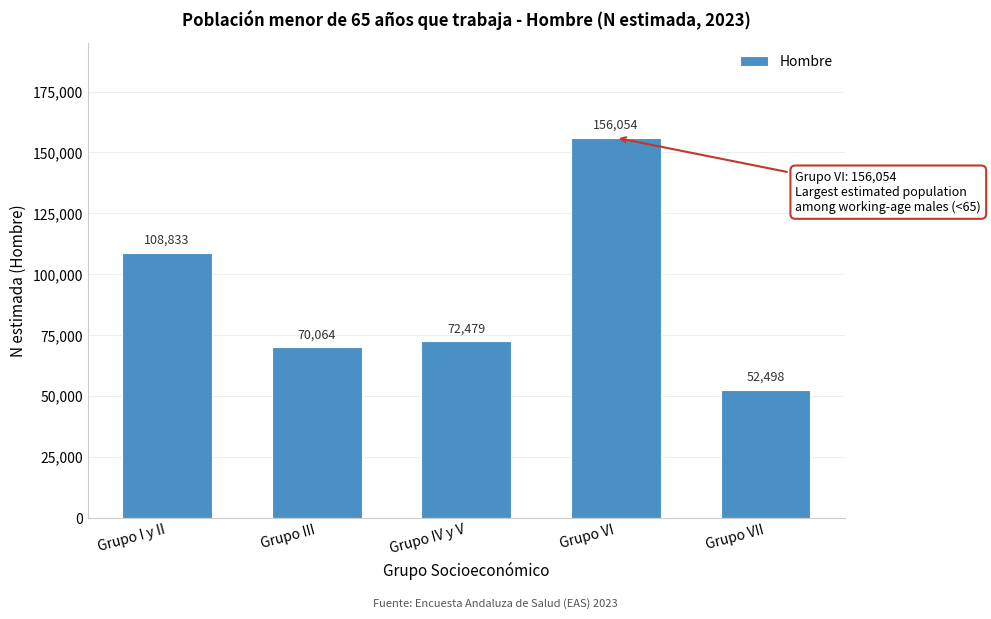

Reading right to left, what are all the values shown in this chart?

52498	156054	72479	70064	108833